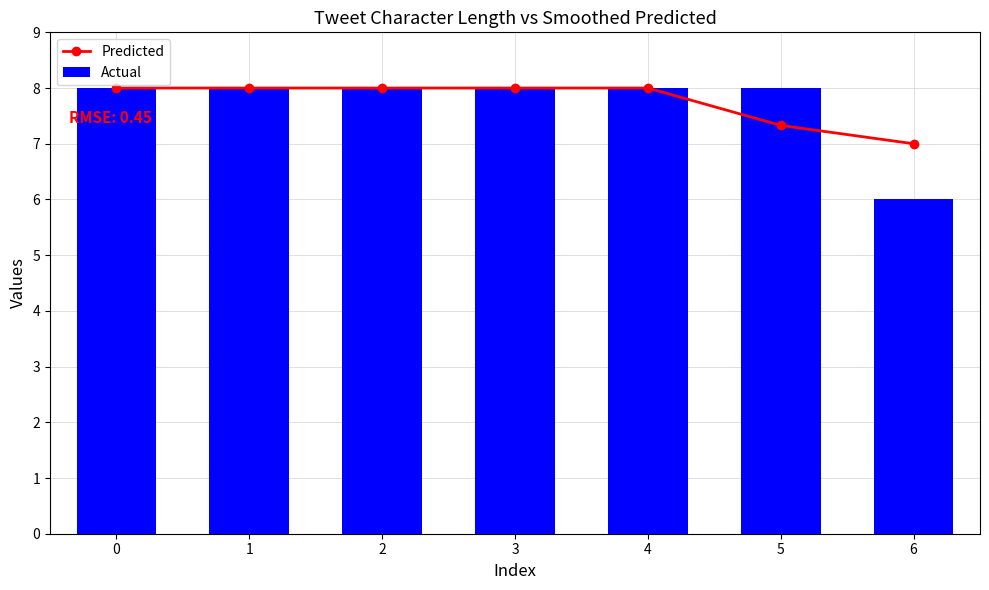

What is the sum of the Actual values at 5 and 2?

16